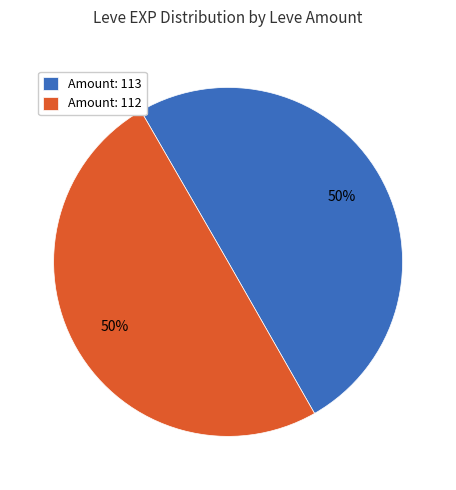

Is the sum of Amount: 113 and Amount: 112 greater than half?

Yes